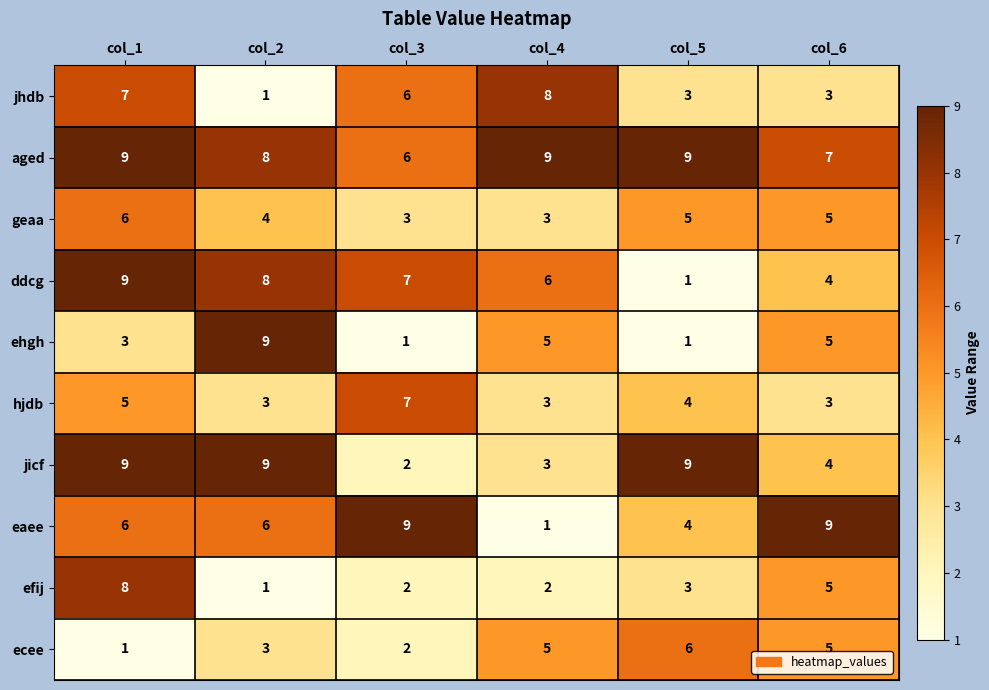

The value of ecee at col_6 is 5. True or false?

True